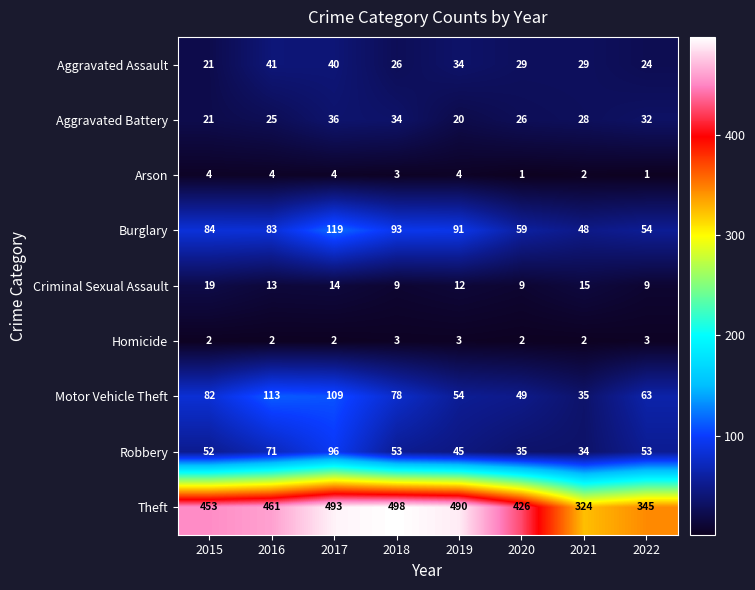

What is the greatest value displayed?

498